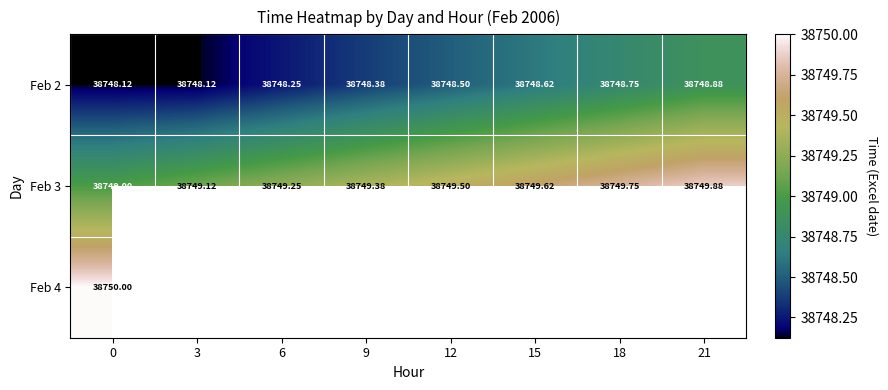

Read the Feb 3 value at 18.

38749.8